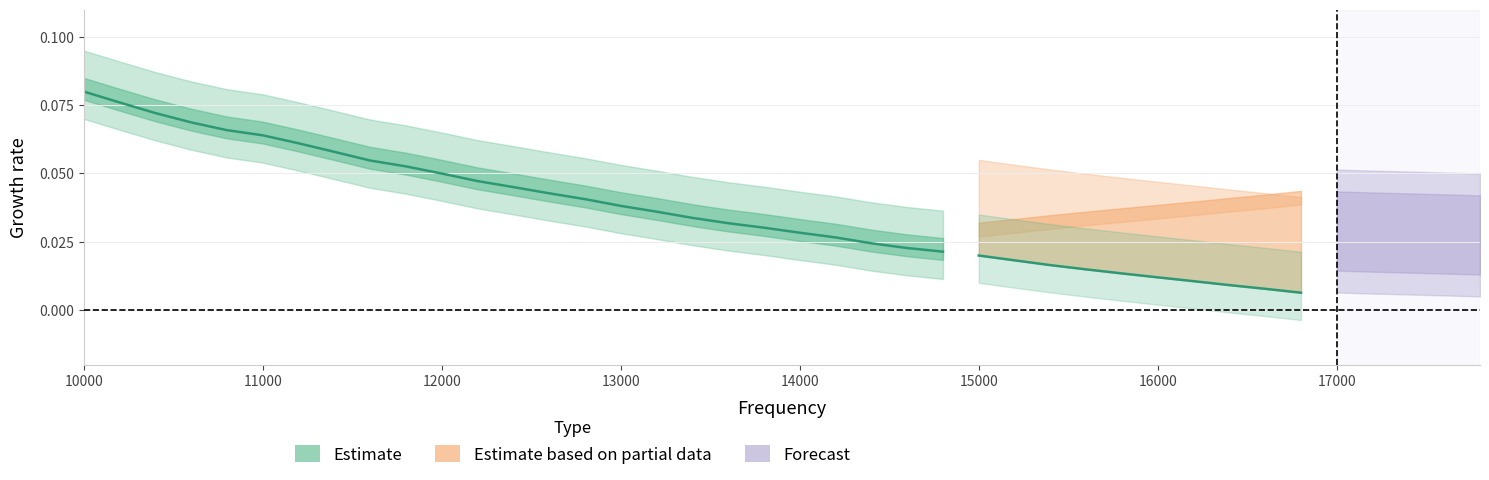

True or false: the data shows 0.1 at 12.

False